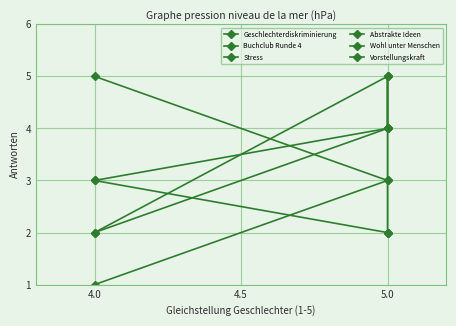

Rank the series by their maximum value, from highest to lowest.

Geschlechterdiskriminierung, Stress, Wohl unter Menschen, Vorstellungskraft, Buchclub Runde 4, Abstrakte Ideen